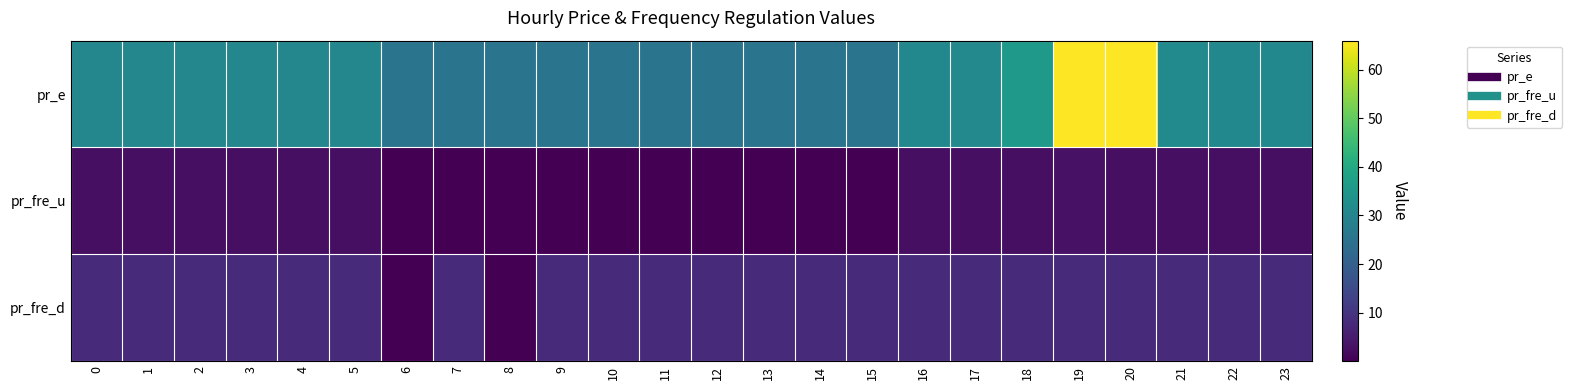

Reading left to right, list all the values displayed in this chart.

pr_e: 0=30.5	1=30.5	2=30.5	3=30.5	4=30.5	5=30.4	6=25.3	7=25.3	8=25.3	9=25.3	10=25.3	11=25.3	12=25.3	13=25.3	14=25.3	15=25.3	16=30.8	17=31.0	18=35.7	19=66.0	20=66.0	21=31.3	22=30.8	23=30.8
pr_fre_u: 0=2.7	1=2.7	2=2.7	3=2.7	4=2.7	5=2.7	6=0.0	7=0.0	8=0.0	9=0.0	10=0.0	11=0.0	12=0.0	13=0.0	14=0.0	15=0.0	16=2.7	17=2.7	18=2.7	19=3.2	20=2.7	21=2.7	22=2.7	23=2.7
pr_fre_d: 0=8.0	1=8.0	2=8.0	3=8.0	4=8.0	5=8.0	6=0.0	7=8.0	8=0.0	9=8.0	10=8.0	11=8.0	12=8.0	13=8.0	14=8.0	15=8.0	16=8.0	17=8.0	18=8.0	19=8.0	20=8.0	21=8.0	22=8.0	23=8.0